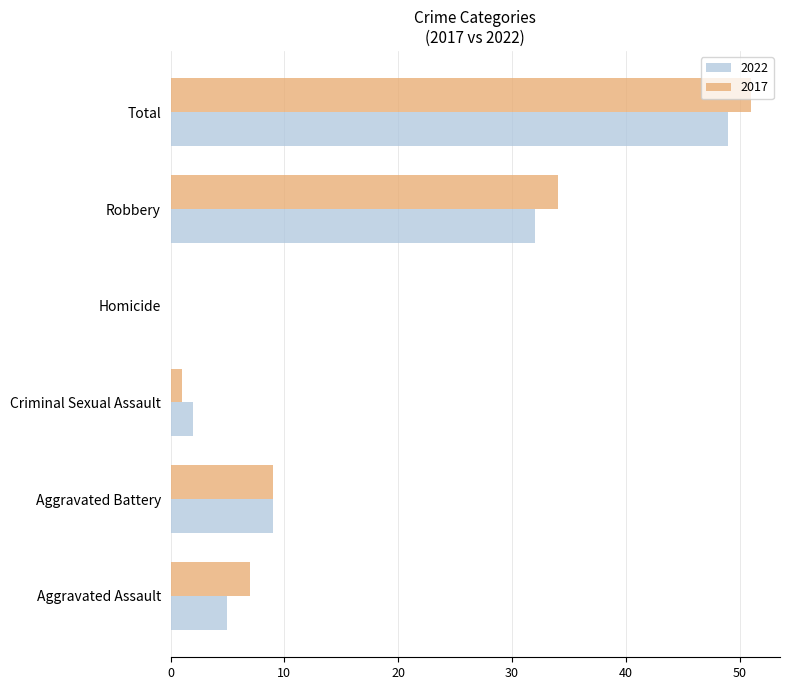

The 2022 series shows 21 at Total. True or false?

False